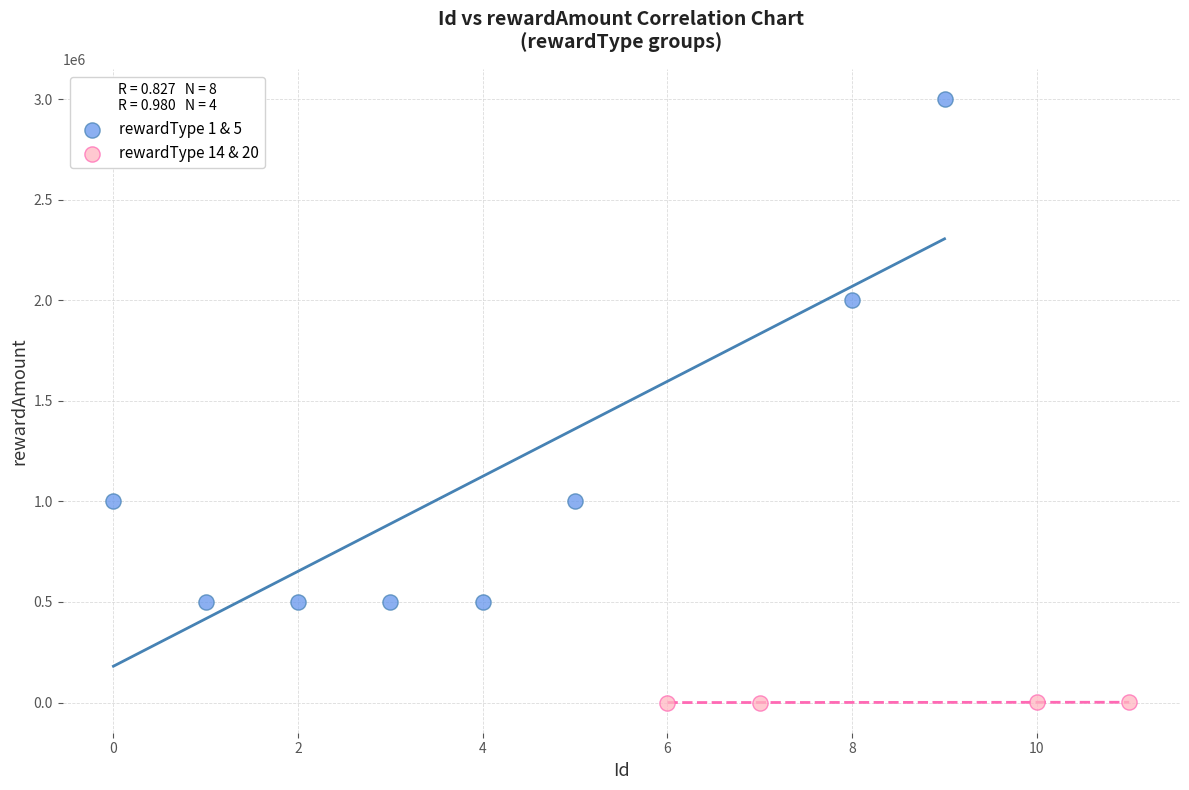

Which series has the largest Y range (max minus min)?

rewardType 1 & 5